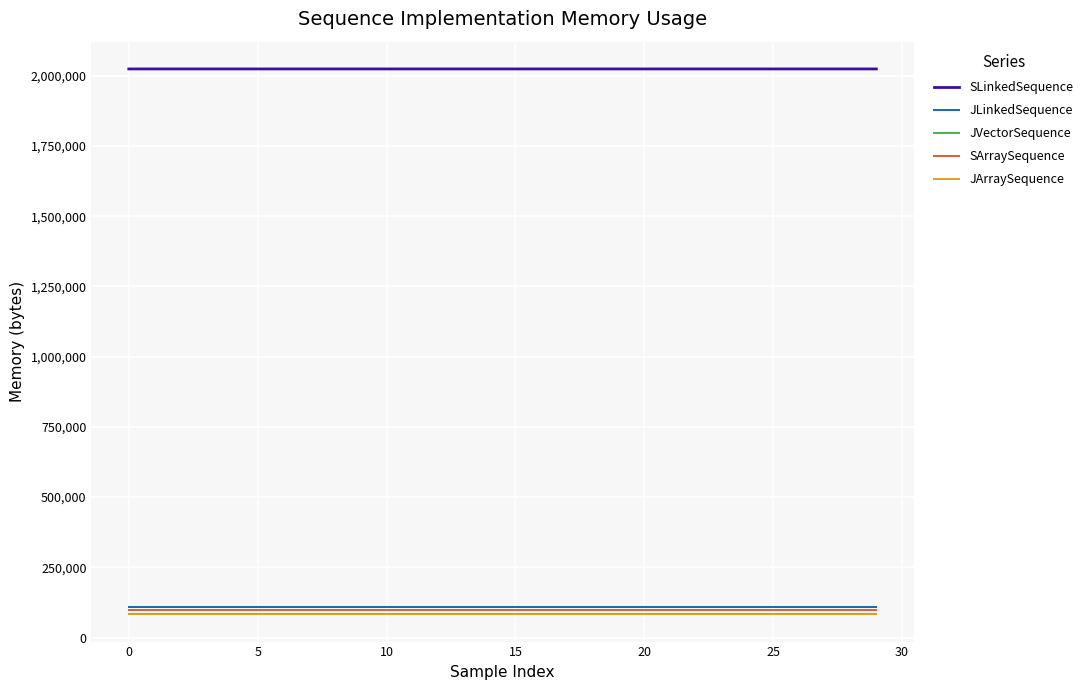

Is this an area chart (filled region under the line)?

No